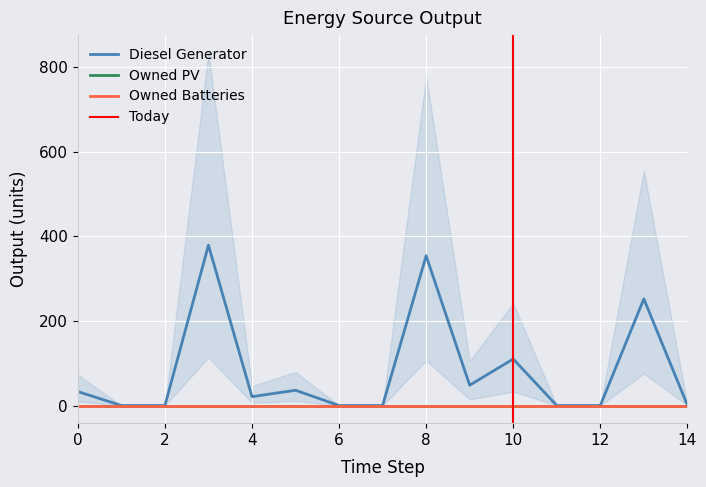

Reading left to right, list all the values displayed in this chart.

Diesel Generator: 0=33	1=0	2=0	3=379	4=21	5=36	6=0	7=0	8=354	9=48	10=110	11=0	12=0	13=252	14=1
Owned PV: 0=0	1=0	2=0	3=0	4=0	5=0	6=0	7=0	8=0	9=0	10=0	11=0	12=0	13=0	14=0
Owned Batteries: 0=0	1=0	2=0	3=0	4=0	5=0	6=0	7=0	8=0	9=0	10=0	11=0	12=0	13=0	14=0